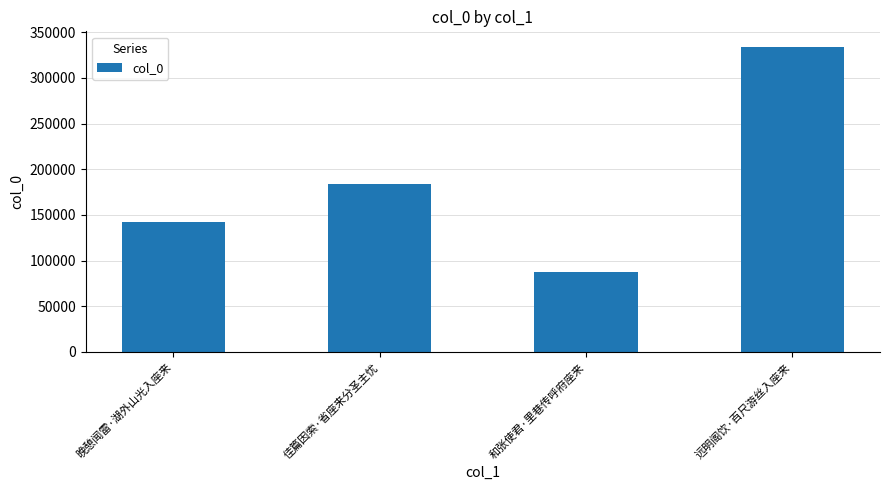

What is the minimum value shown in the chart?

87734